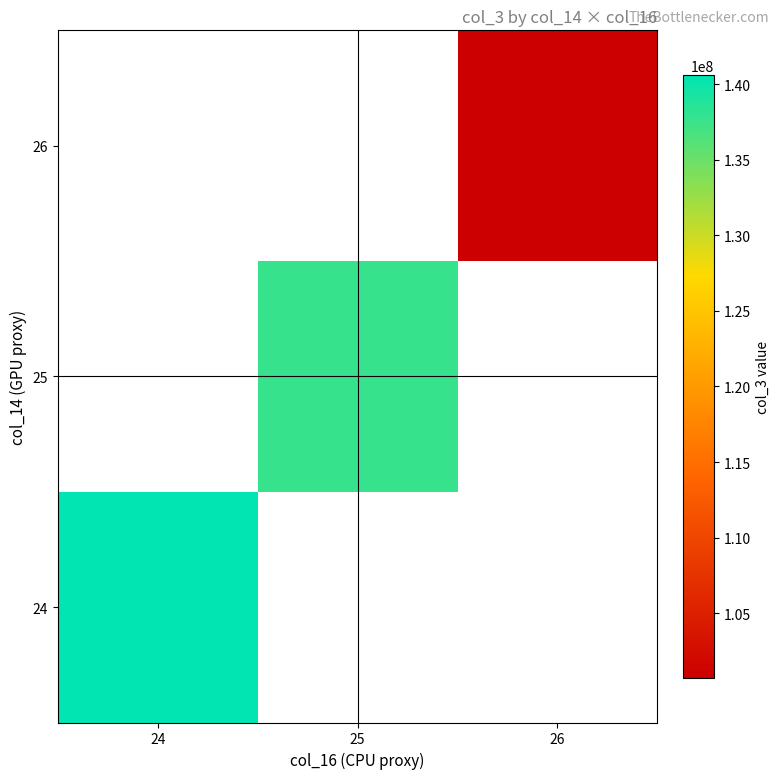

How many categories are shown in the chart?

3